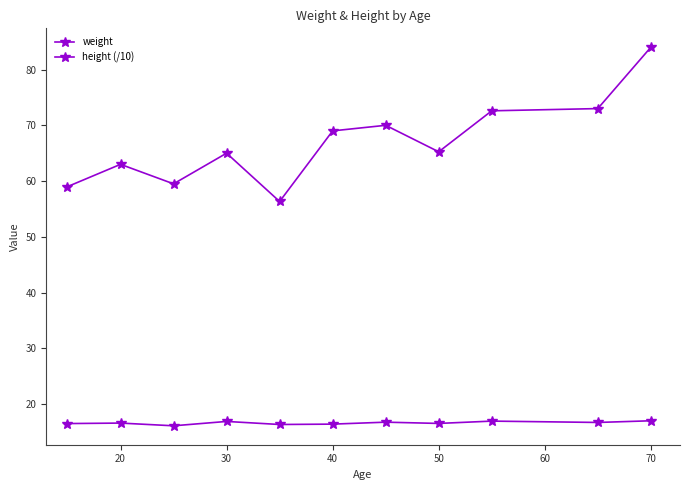

Is this an area chart (filled region under the line)?

No